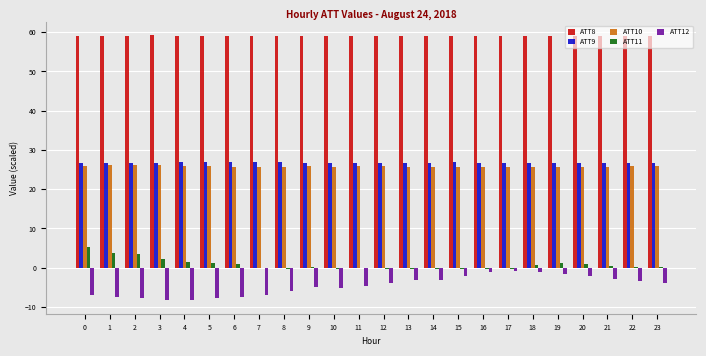

Does the chart contain stacked bars?

No